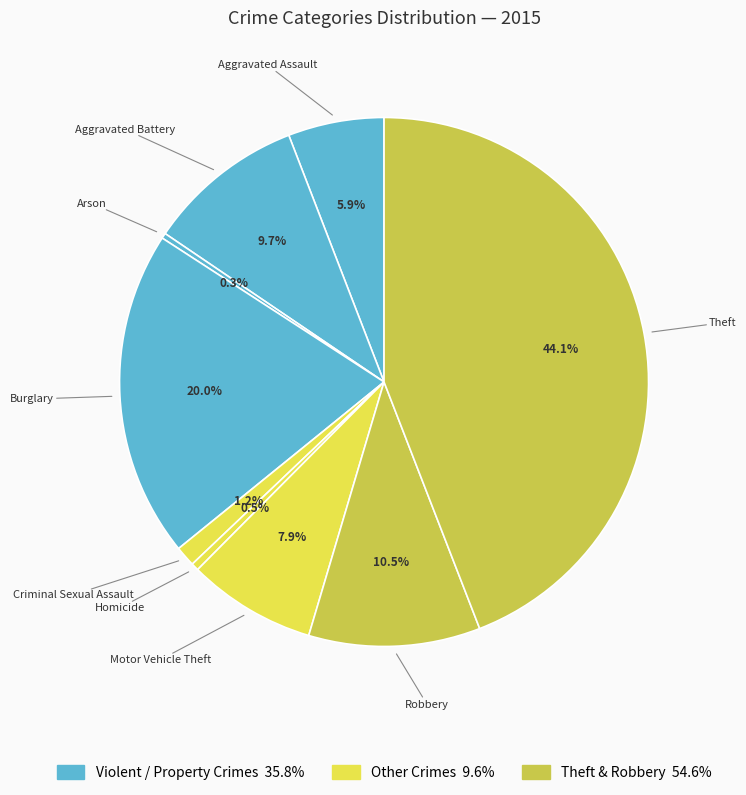

Count the number of slices in the pie.

9